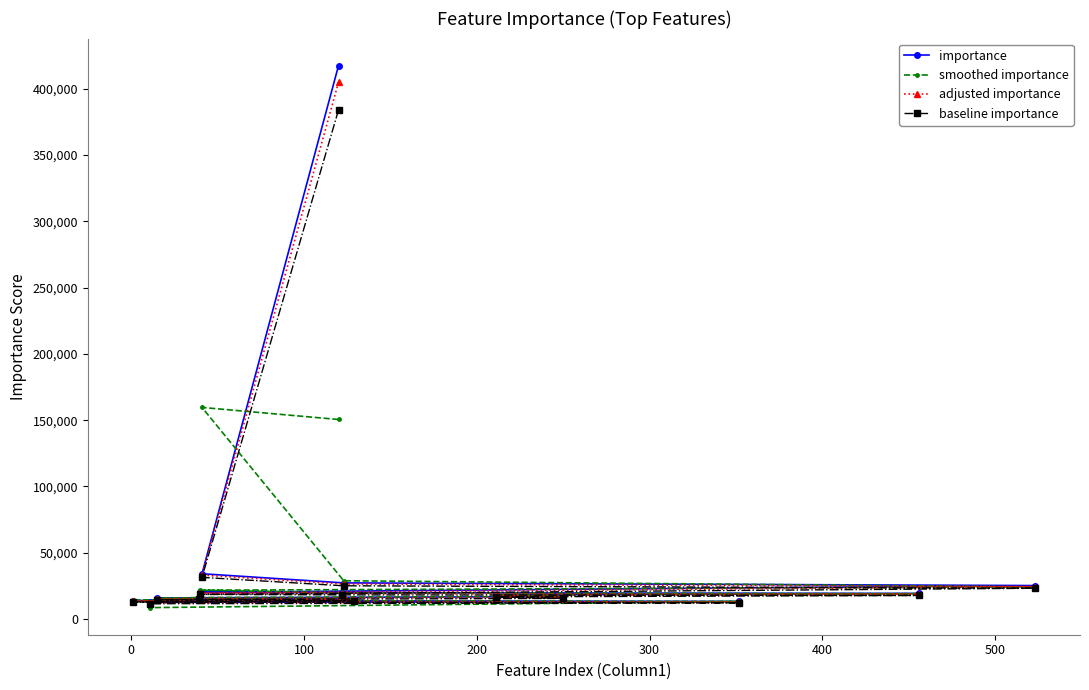

What is the average value of the importance series?

45686.1